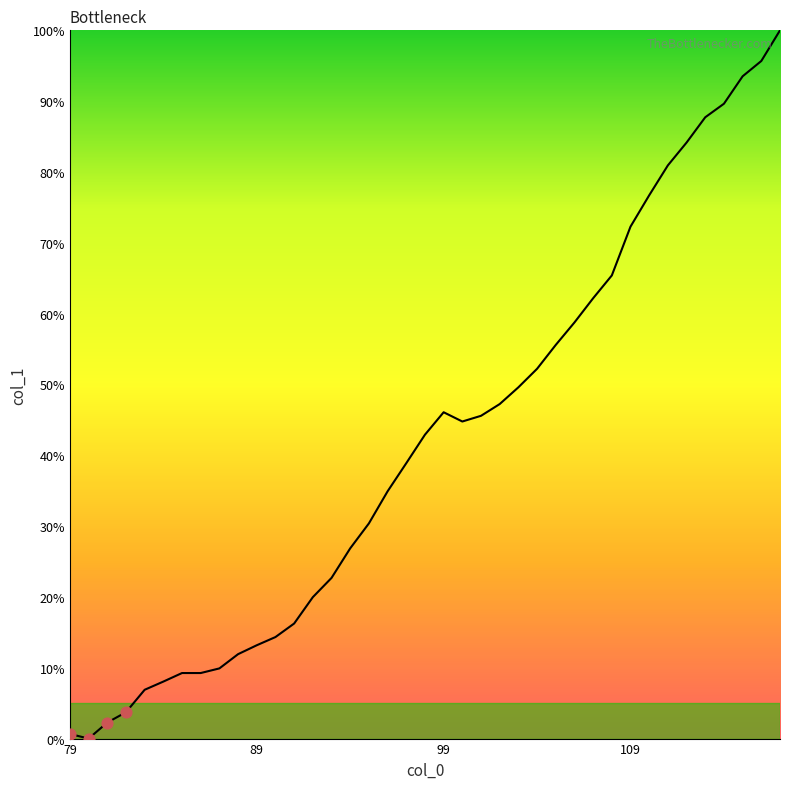

What is the difference between the maximum and minimum values?

100.0